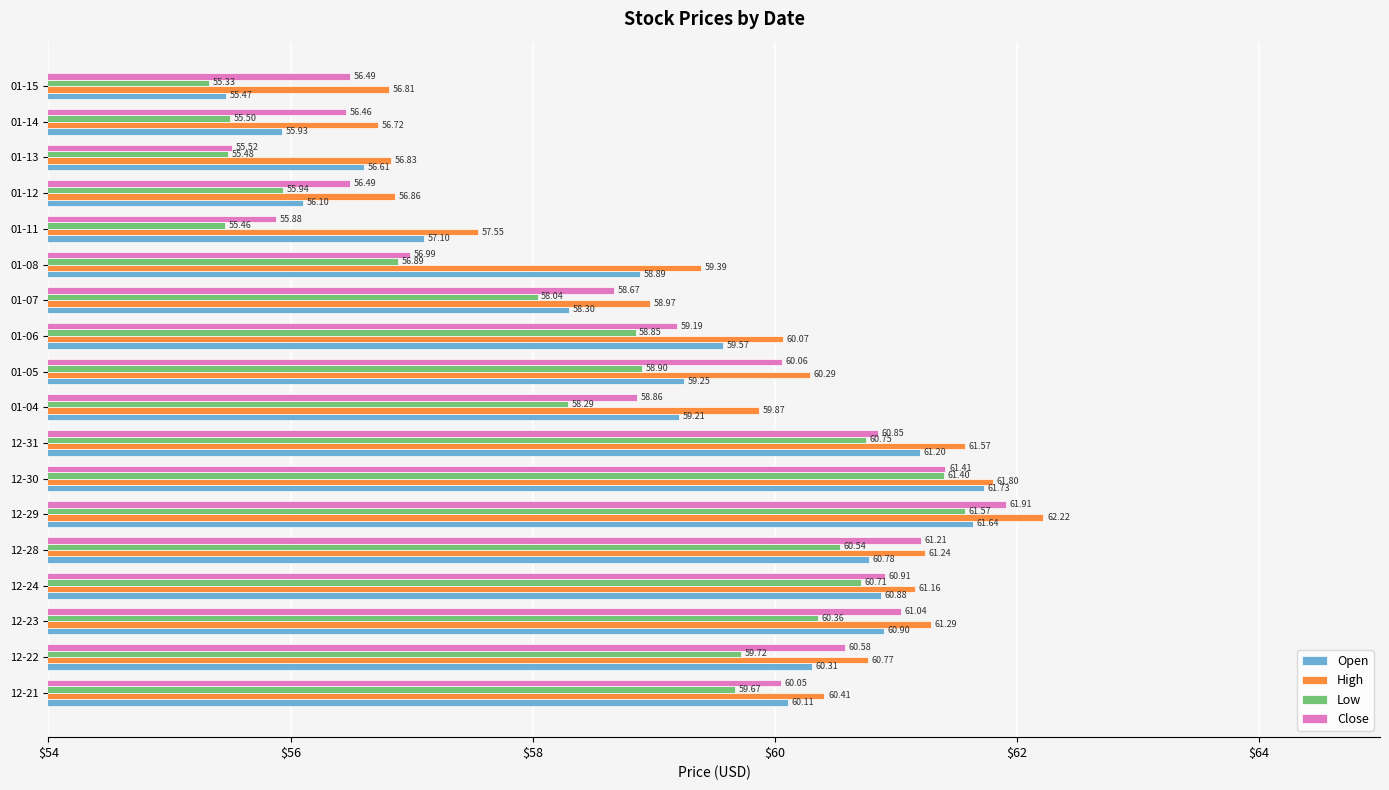

Which series has the widest spread of values?

Close